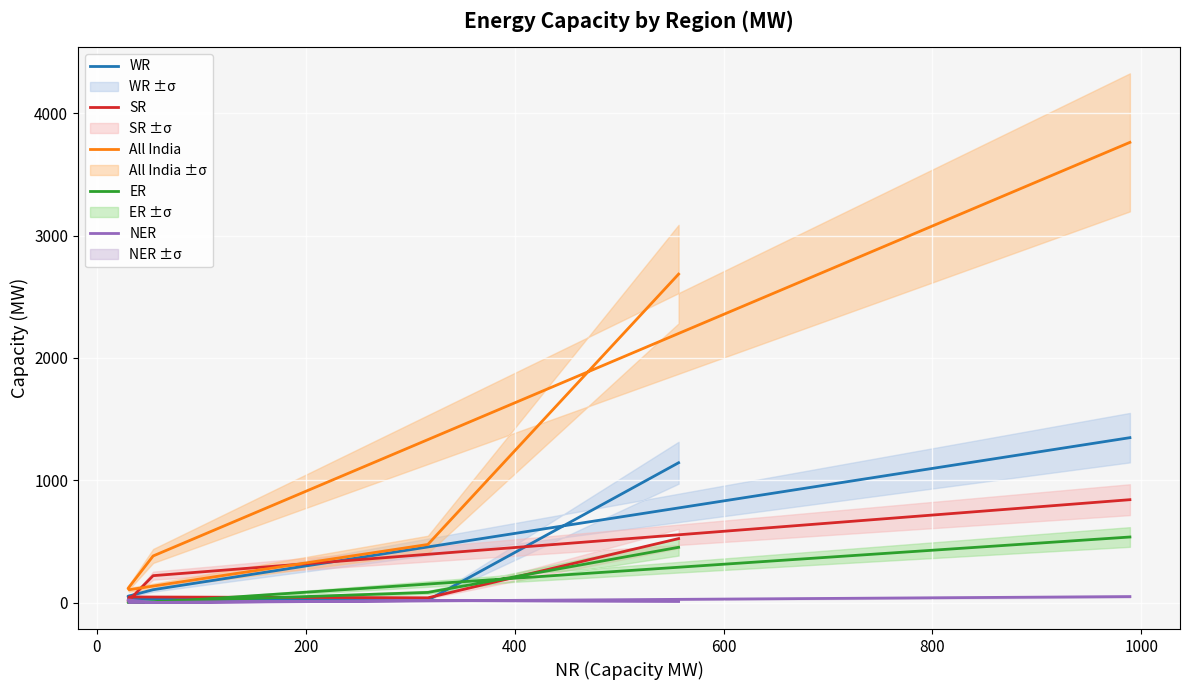

What is the highest value of the SR series?

841